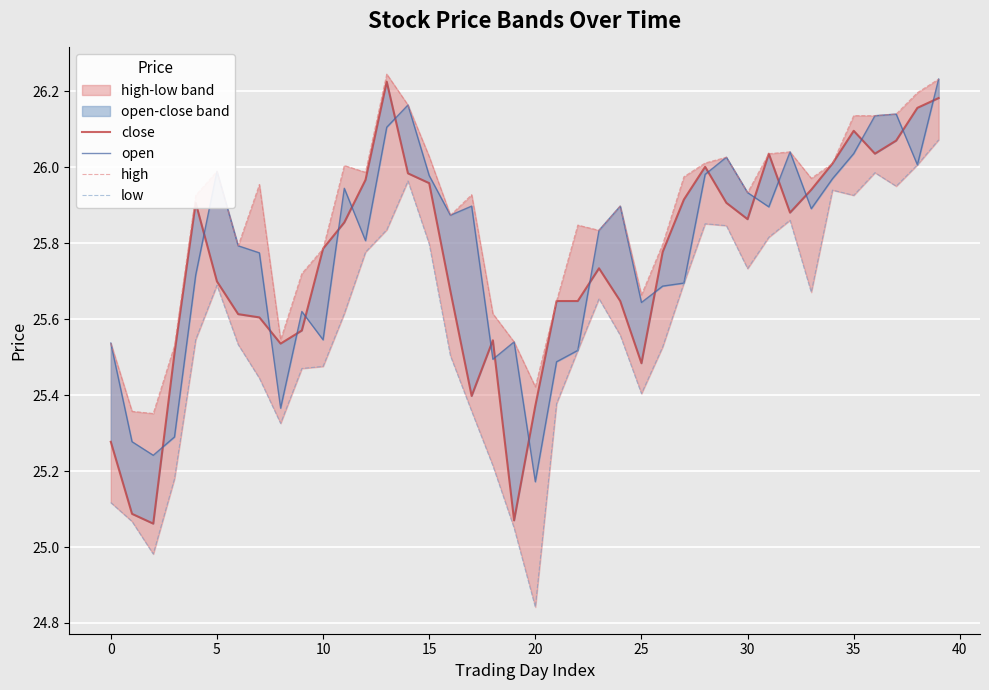

At which category does the chart reach its peak across all series?

13